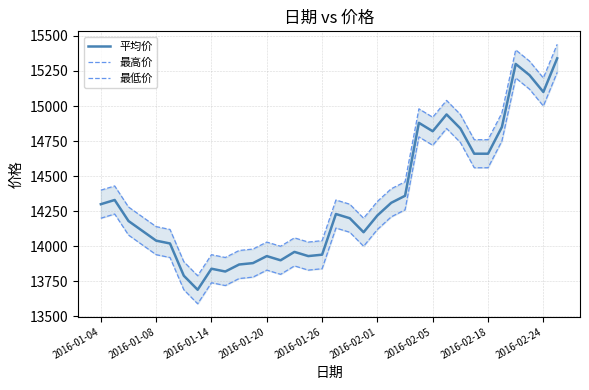

Which series has the largest range (max minus min)?

平均价